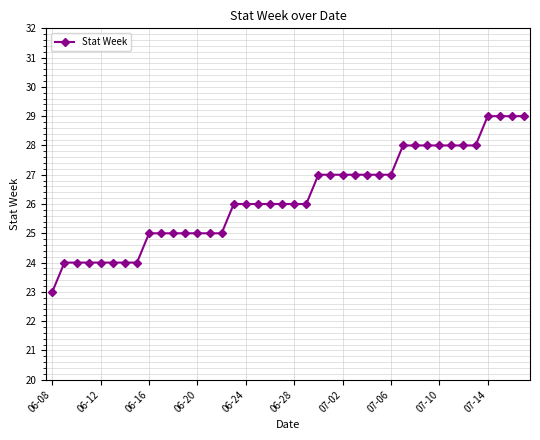

What is the value of the 14th point from the left?

25